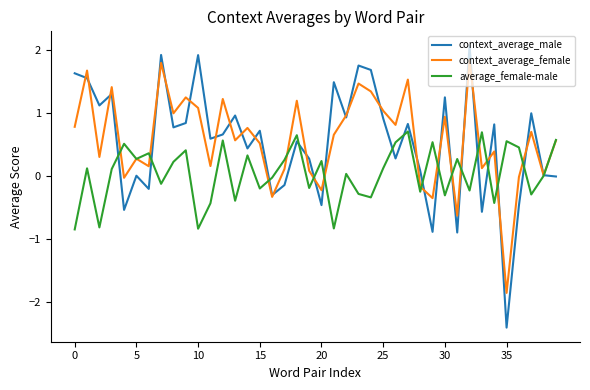

What is the smallest value displayed?

-2.4